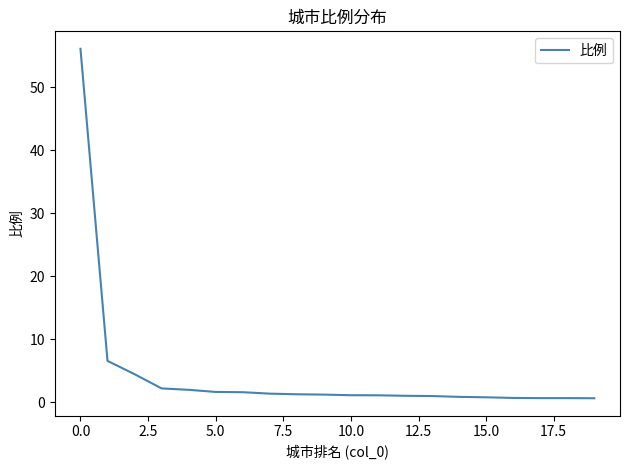

What is the maximum value shown in the chart?

56.1